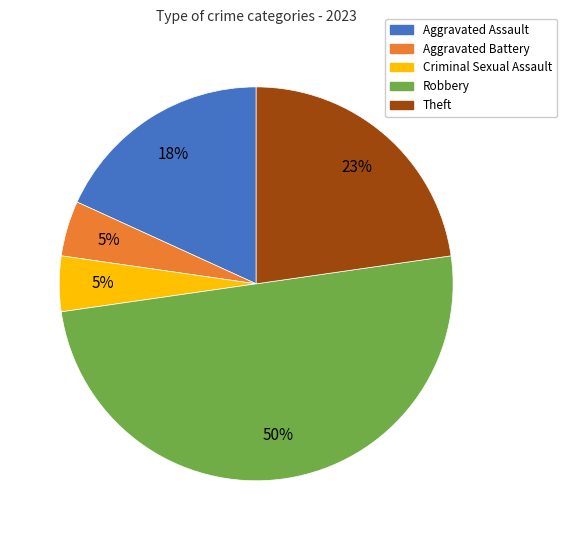

To the nearest percent, what portion does Aggravated Battery represent?

5%